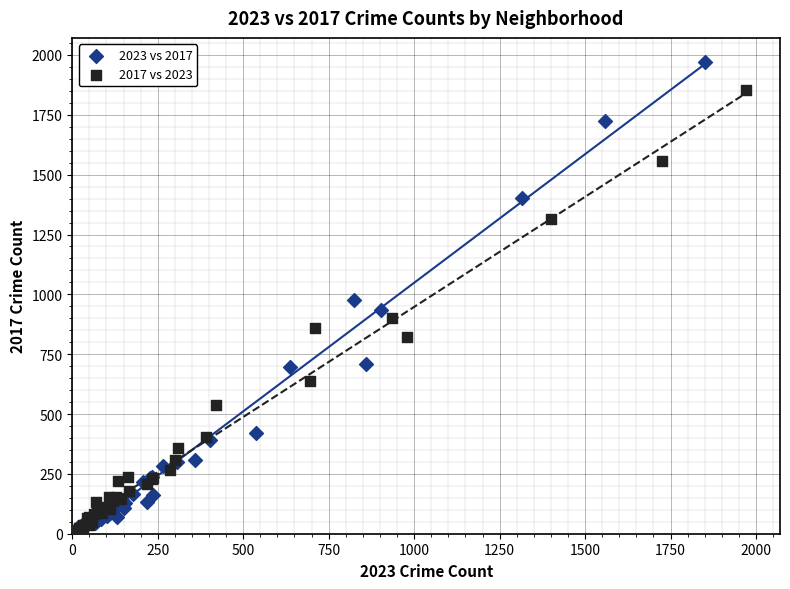

Which series has the widest spread of Y values?

2023 vs 2017